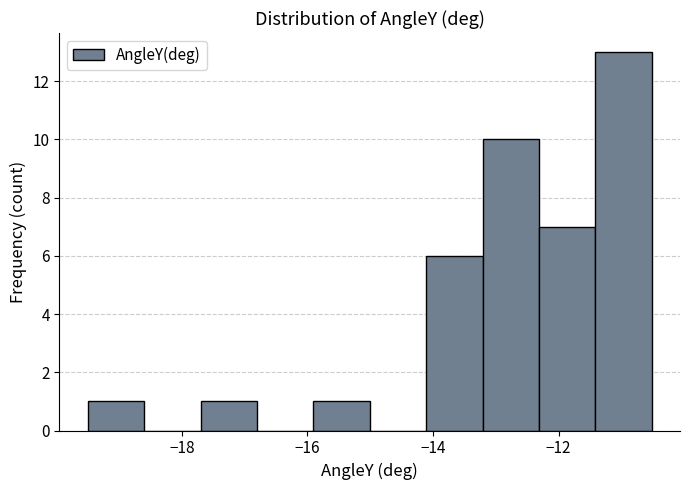

What is the height of the bar covering -16.0 to -15.0 on the x-axis? Neither the bar edges nor the heights are printed on the chart, so give them approximately, as read against the axes.

1